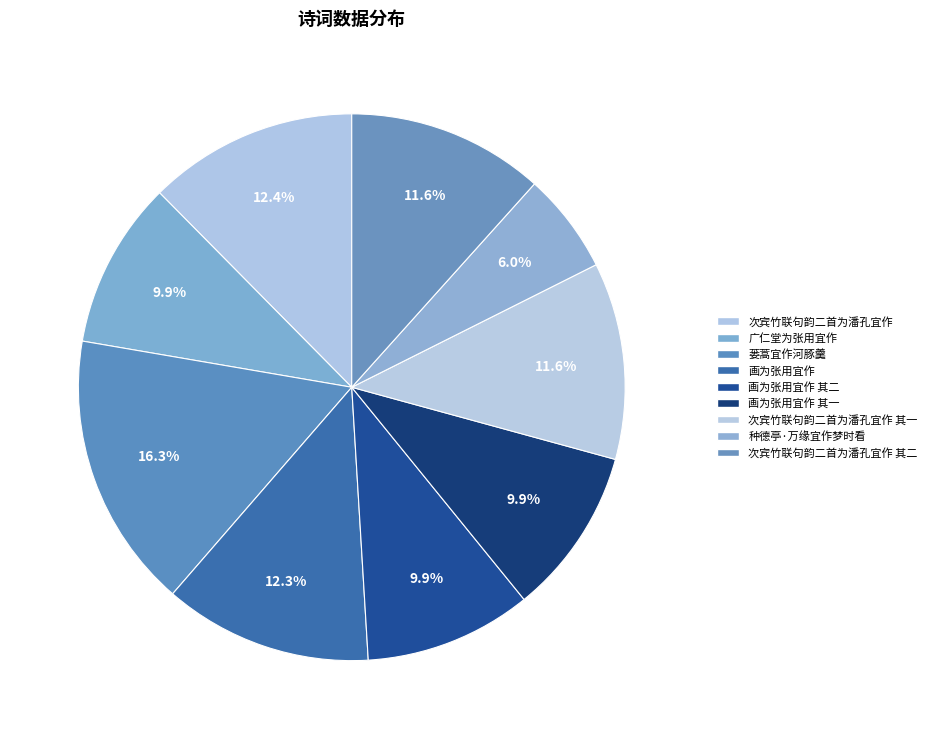

How many slices are in this pie chart?

9